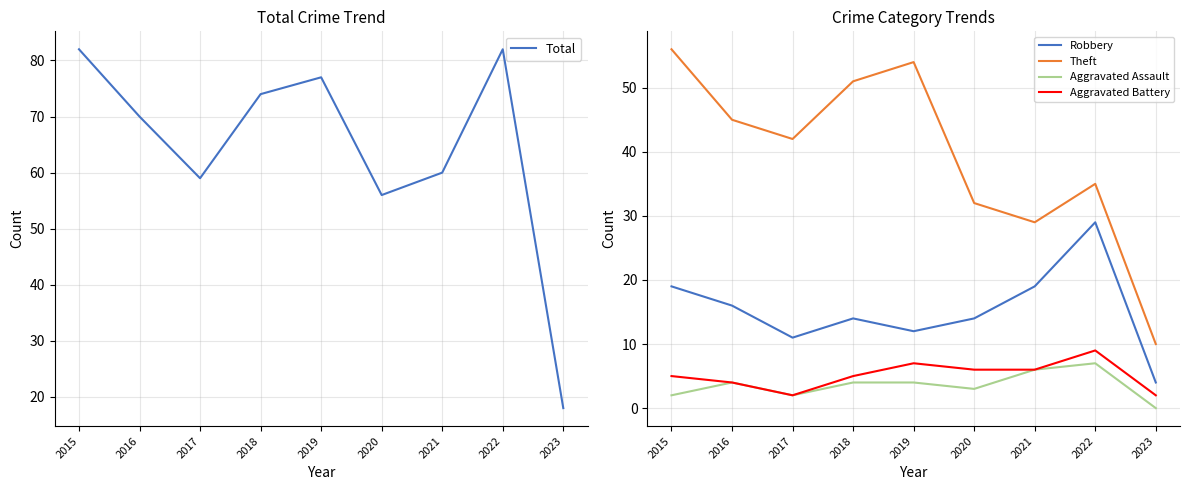

How many lines are shown in the chart?

5